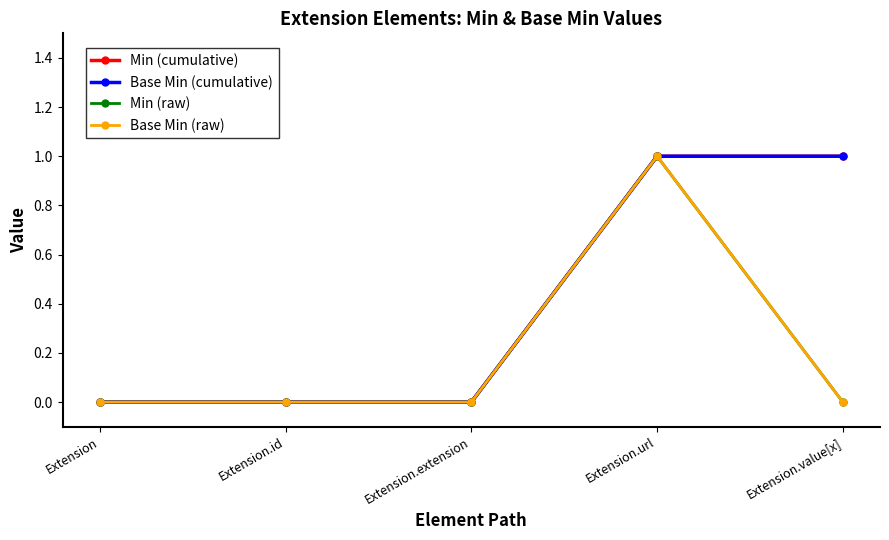

How many lines are shown in the chart?

4